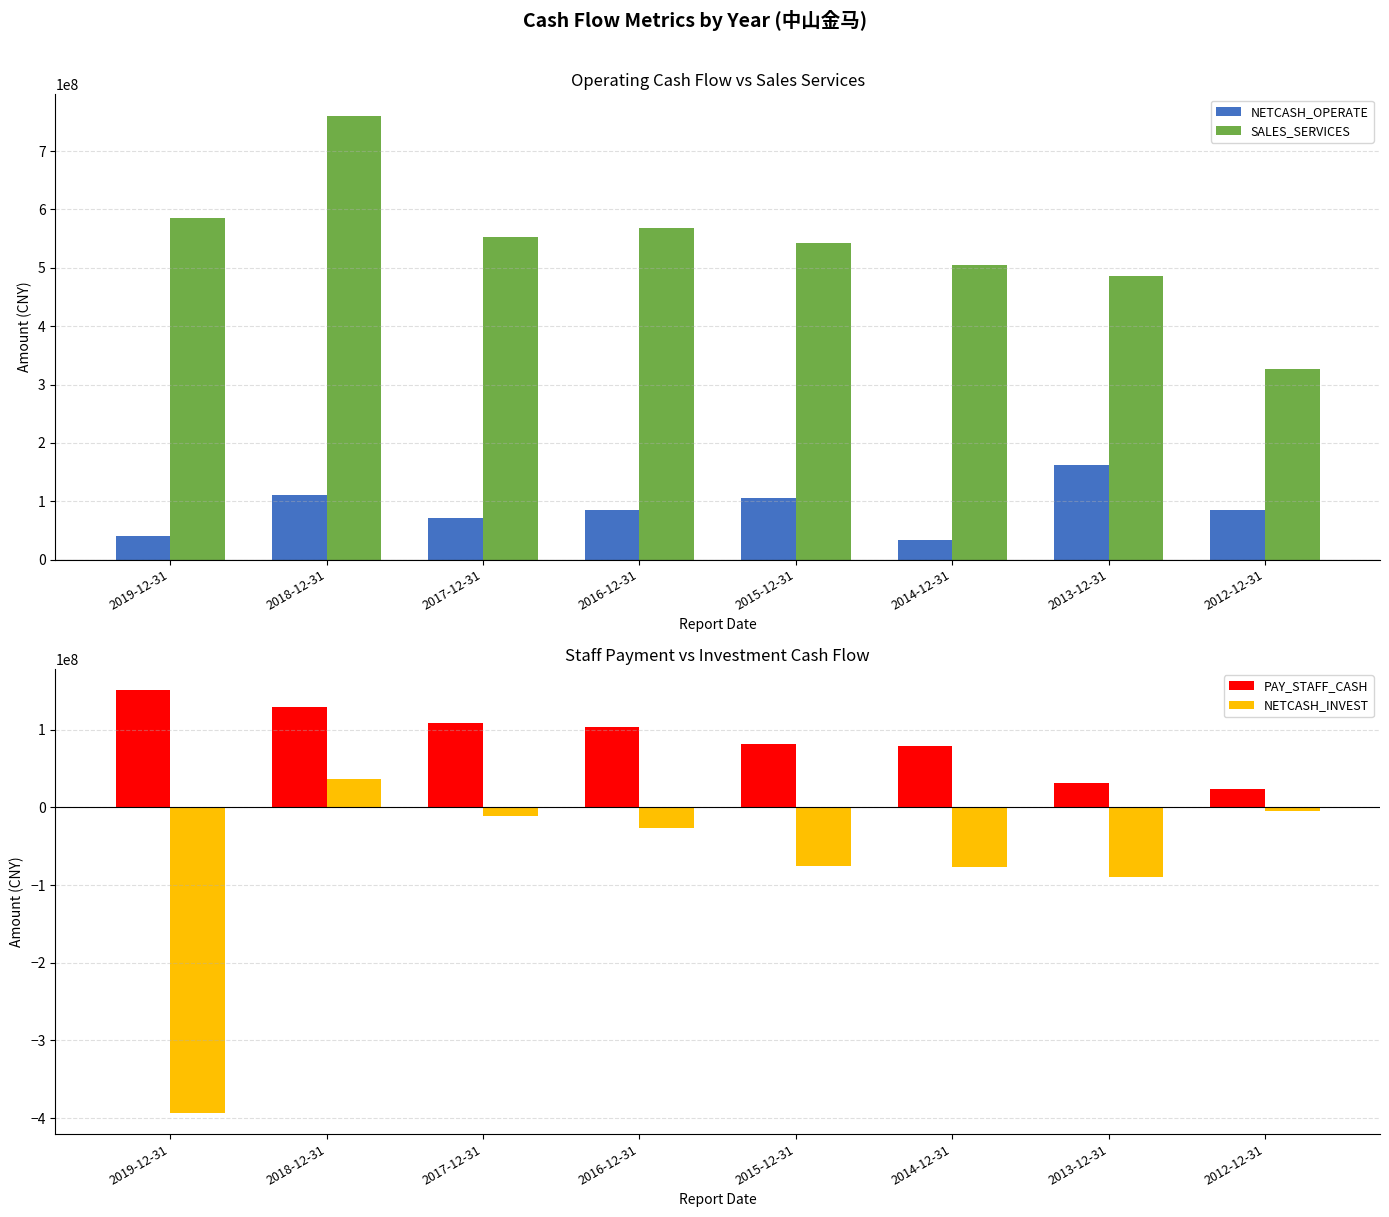

At which category is the sum across all series the highest?

2018-12-31